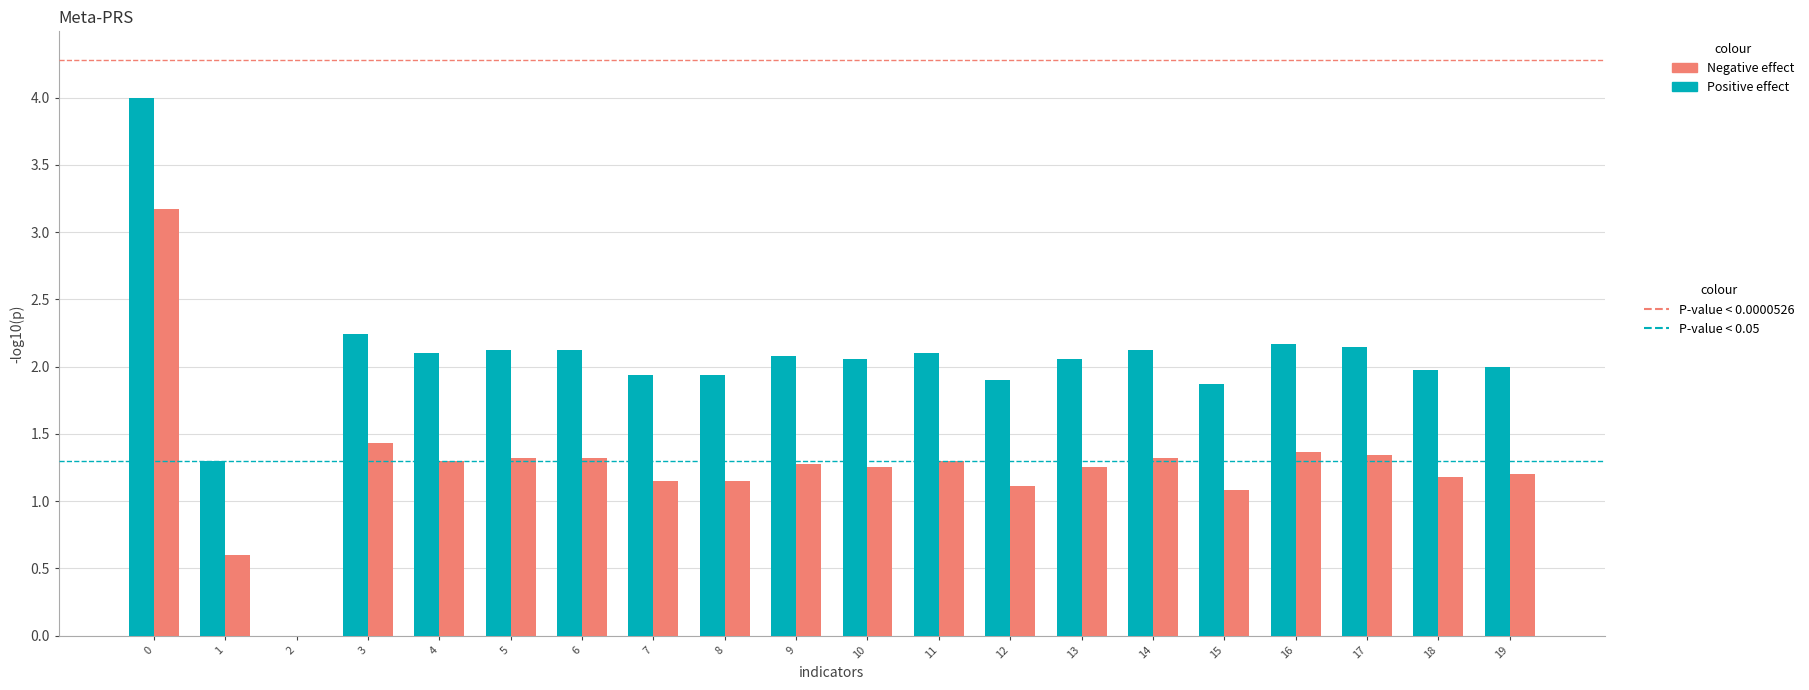

What is the greatest value displayed?

4.0